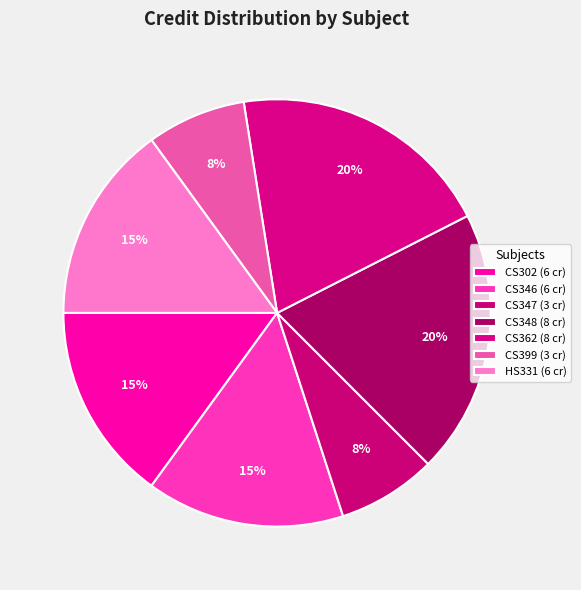

To the nearest percent, what percentage of the pie is CS347?

8%